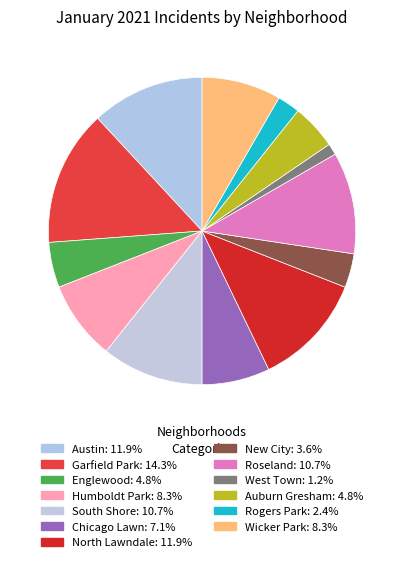

To the nearest percent, what percentage of the pie is North Lawndale?

12%